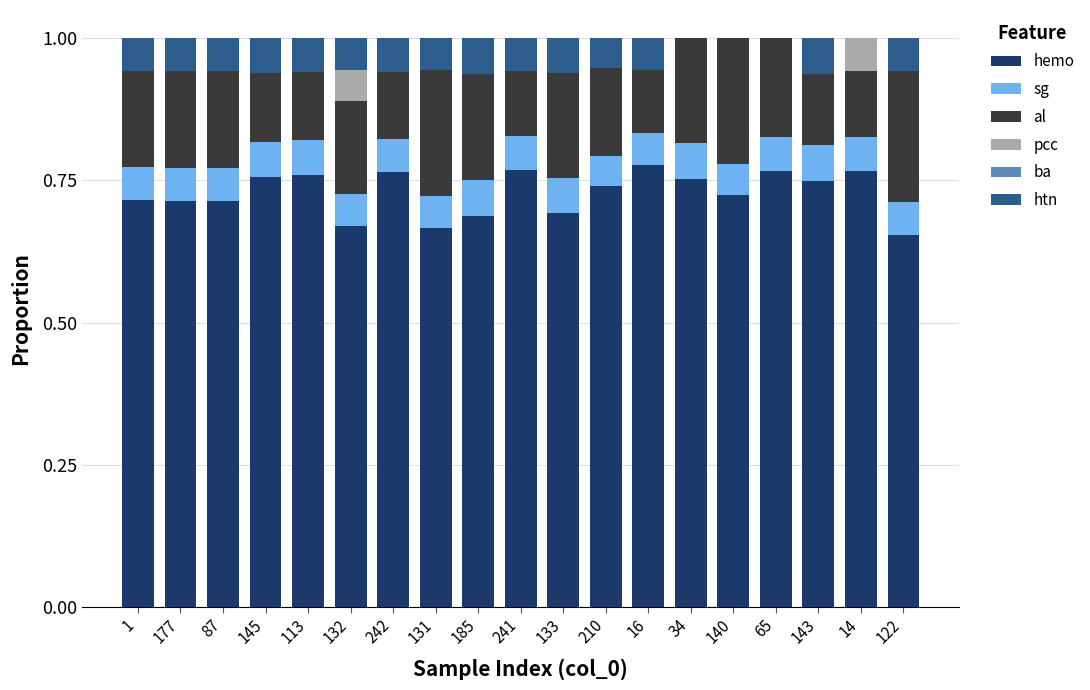

How many data points does each series have?

19